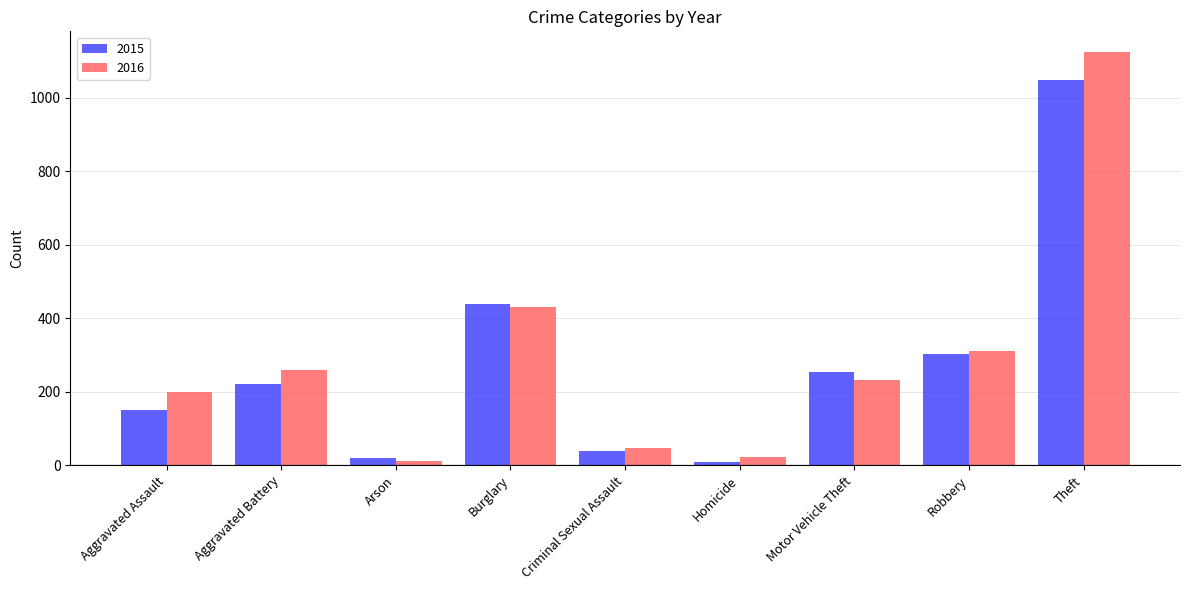

What are all the series names shown in the legend?

2015, 2016